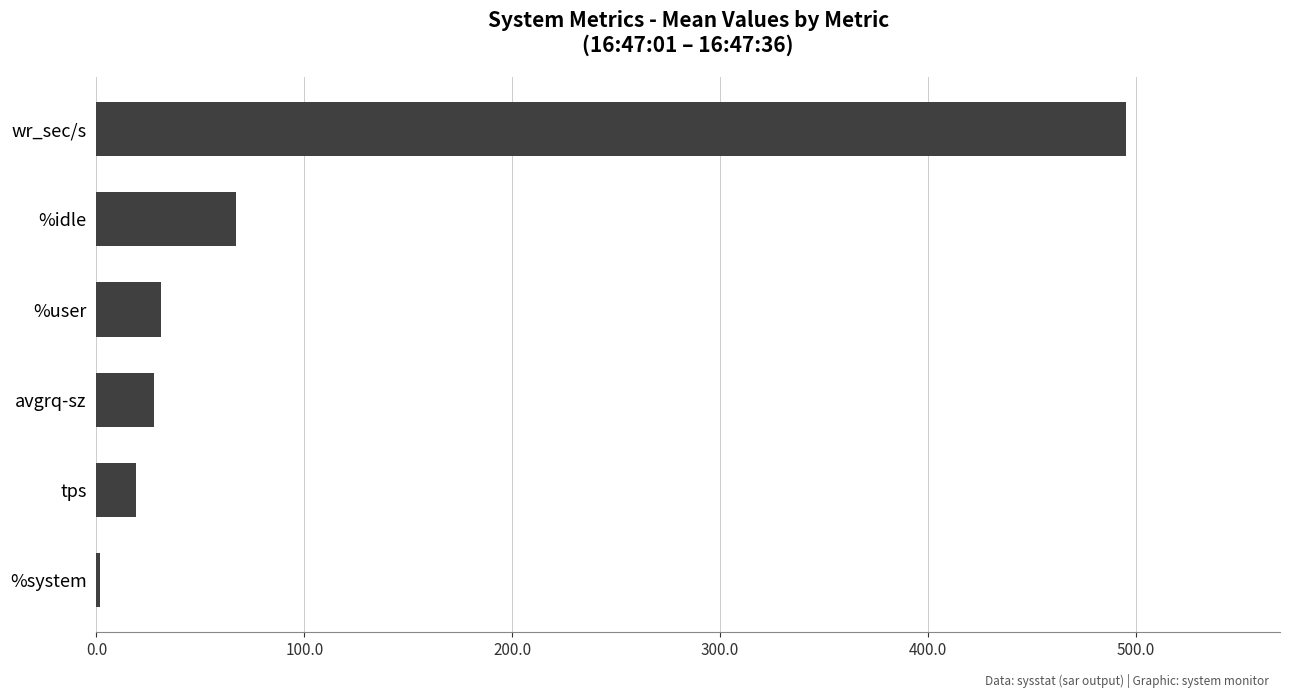

The chart shows a value of 27.7 at avgrq-sz. True or false?

True